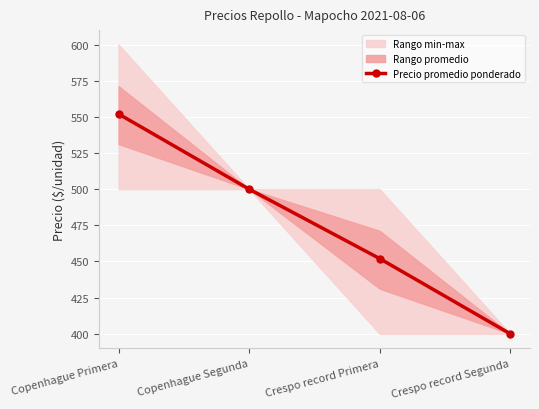

True or false: the data shows 276 at Copenhague Primera.

False